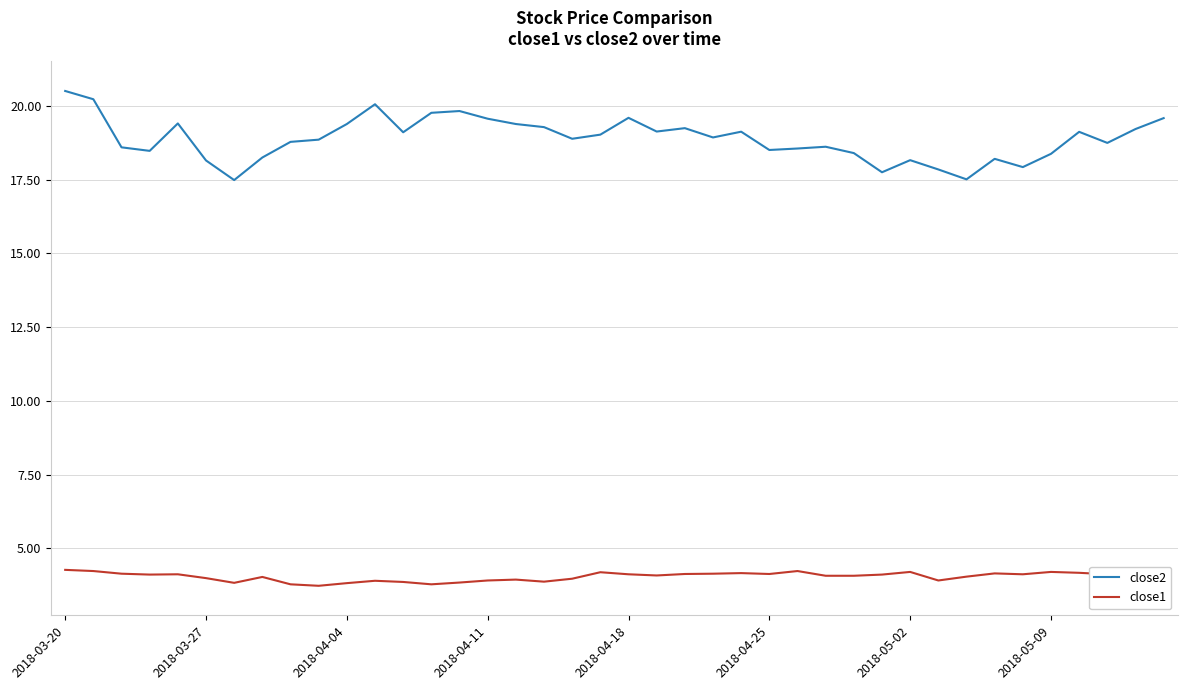

Rank the series by their maximum value, from highest to lowest.

close2, close1